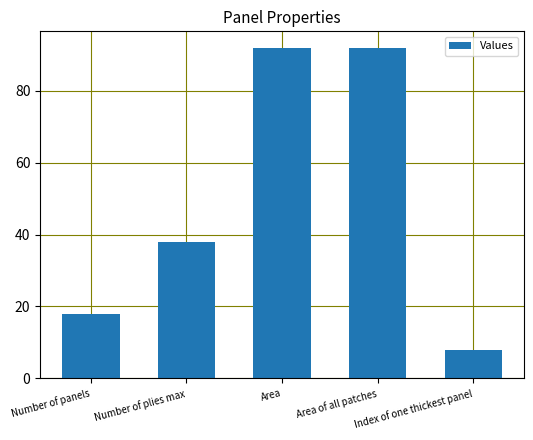

The chart shows a value of 92.0 at Area of all patches. True or false?

True